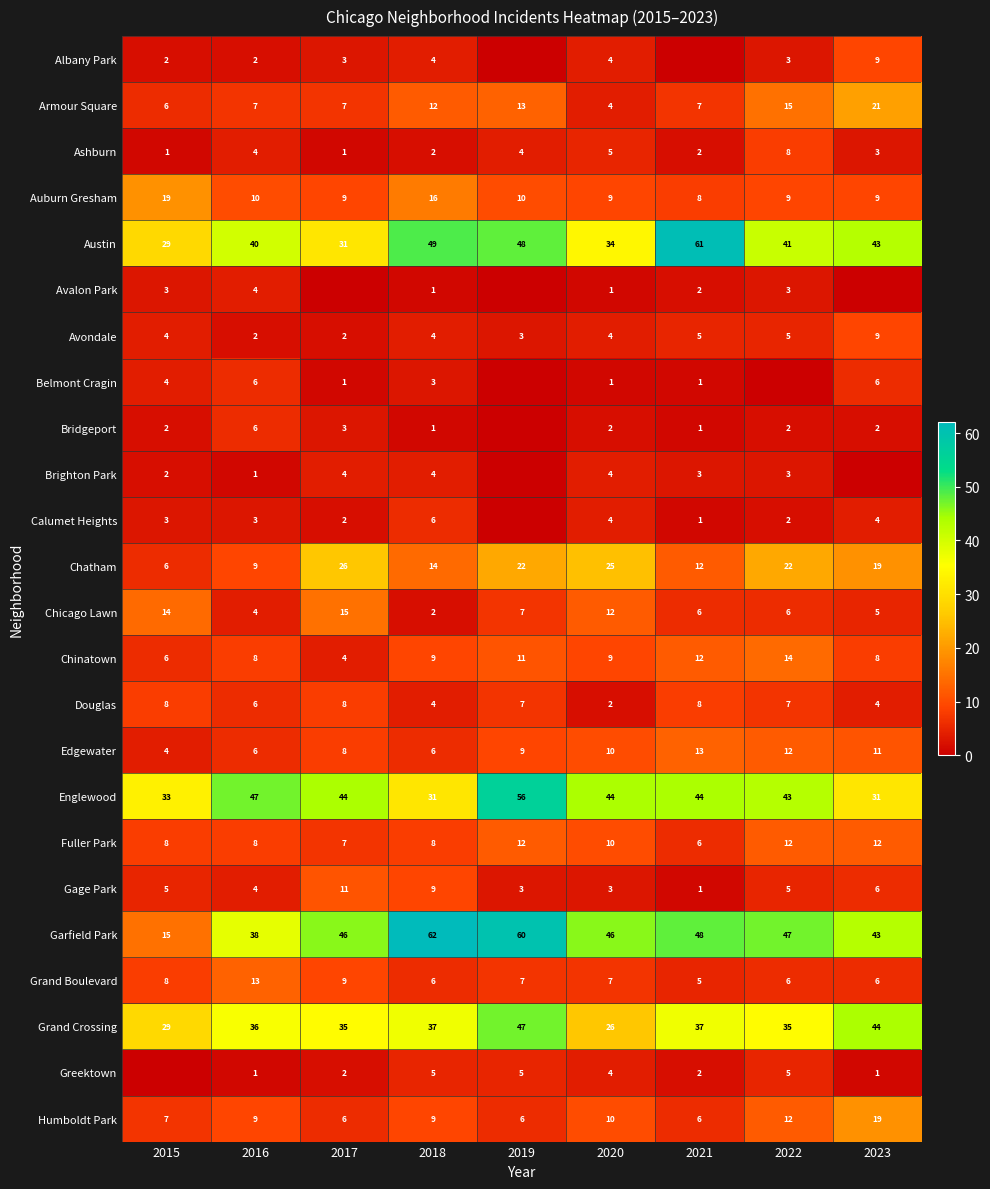

What is the difference between the highest and lowest values at 2018?

61